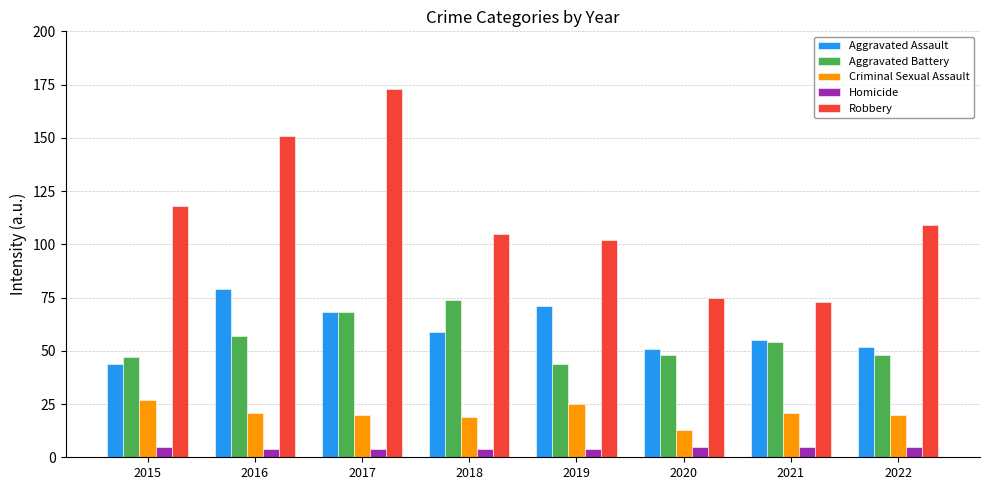

Count the number of categories in the chart.

8